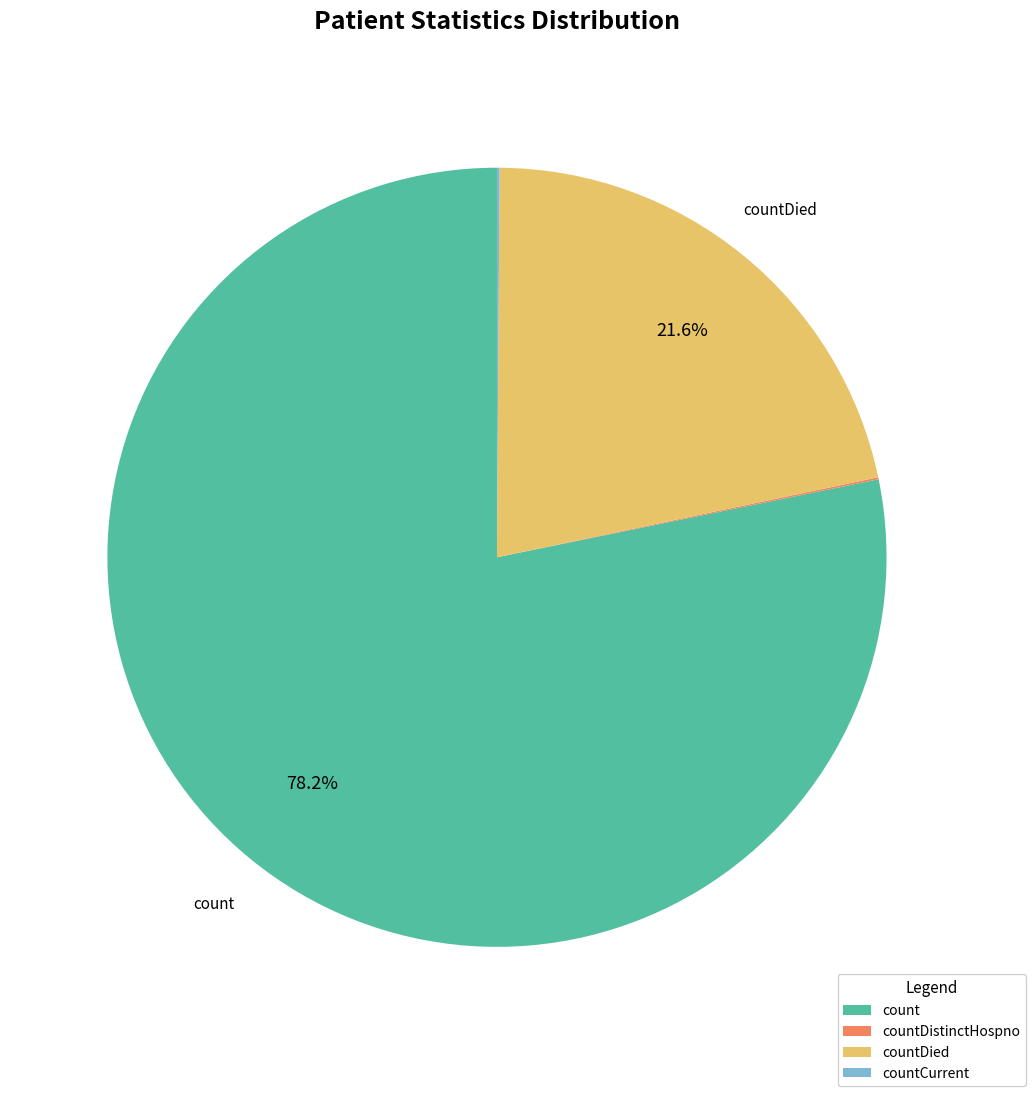

Which category accounts for the majority?

count